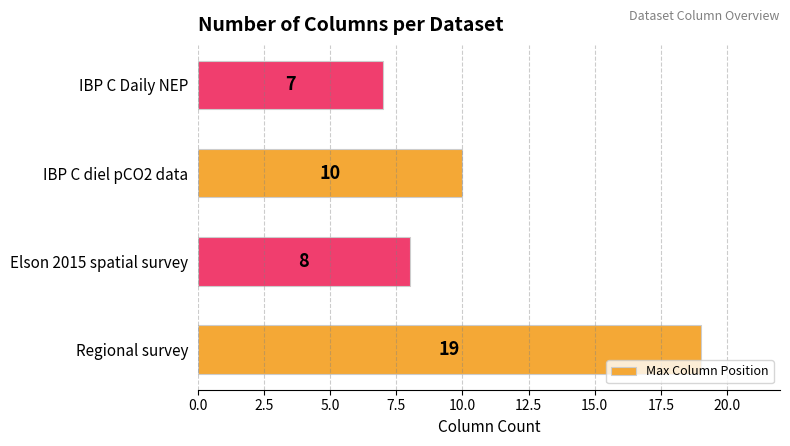

Is it true that the value at IBP C diel pCO2 data is 10?

True